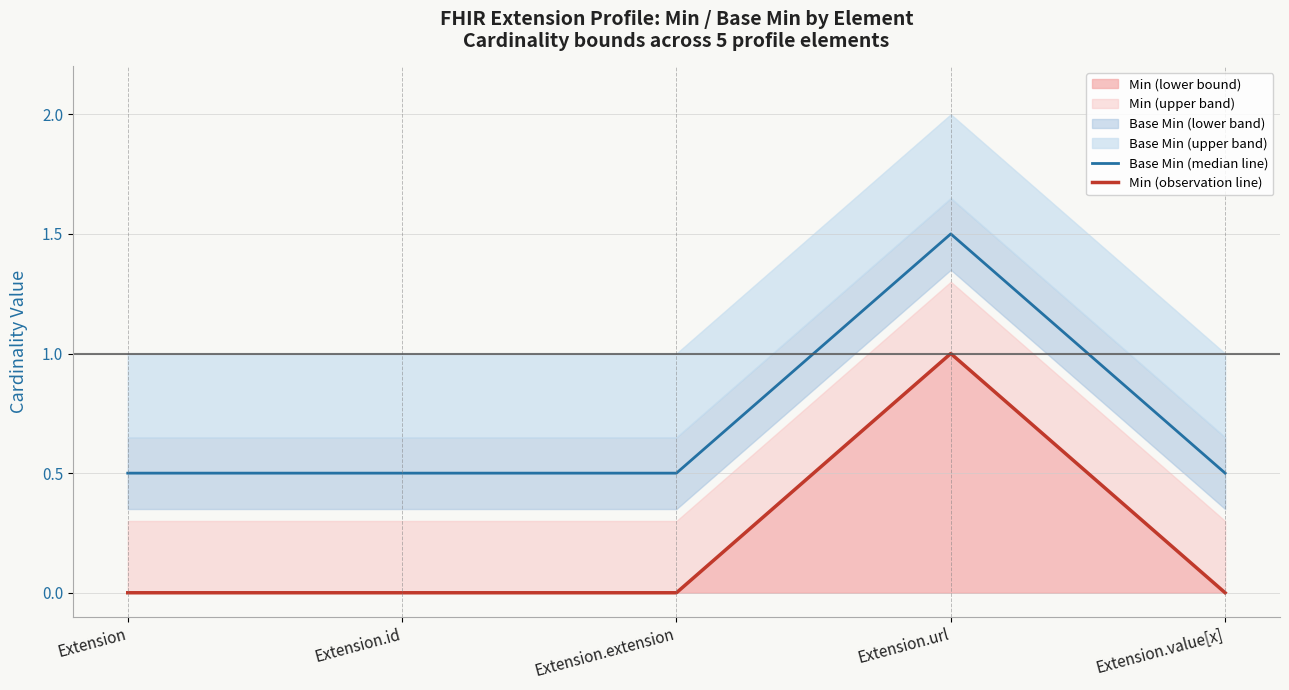

What is the highest value of the Base Min (median line) series?

1.5